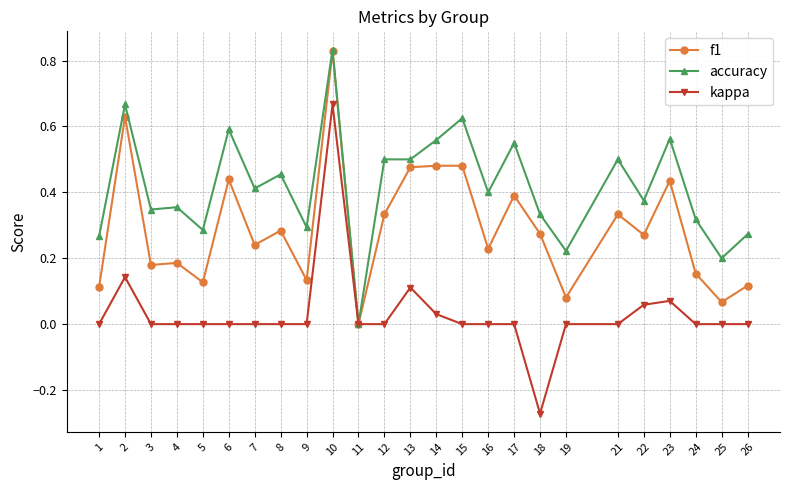

At 19, list the series in order from largest to smallest.

accuracy, f1, kappa